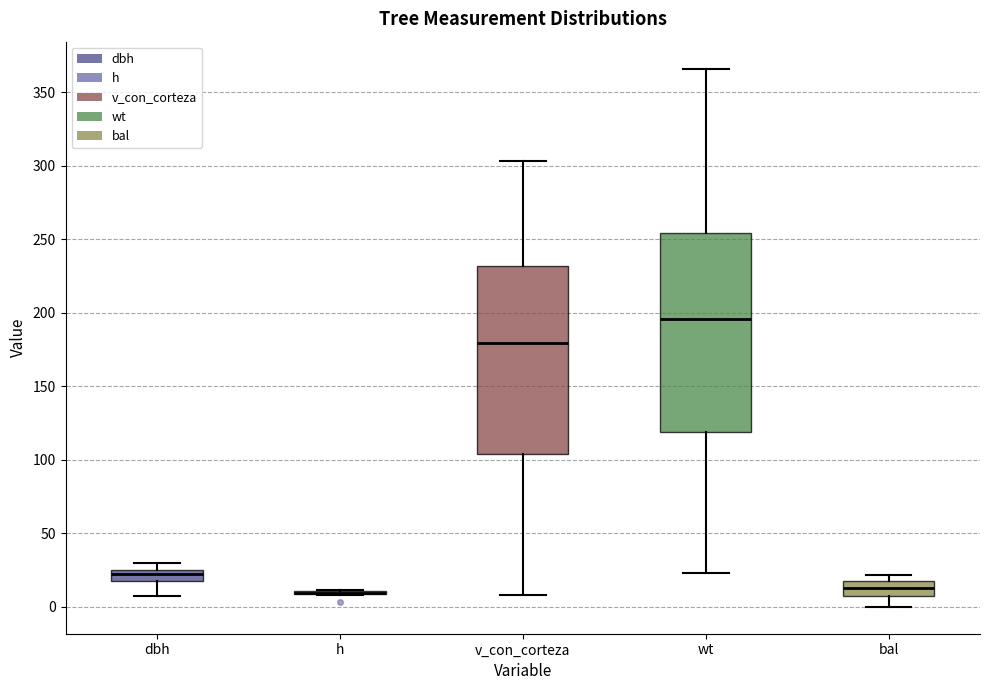

Reading left to right, transcribe this box plot: for each box, give where its median line is, the range the box spans, and where its two whiskers end, as read against the y-axis. The values are not printed on the chart, so give them approximately, as read against the axis.

dbh: median 20 (inside the box), box 20 to 25, whiskers 10 to 30
h: box collapsed to a line at 10, whiskers 10 to 10
v_con_corteza: median 180, box 105 to 230, whiskers 10 to 305
wt: median 195, box 120 to 255, whiskers 25 to 365
bal: median 15 (inside the box), box 5 to 15, whiskers 0 to 20